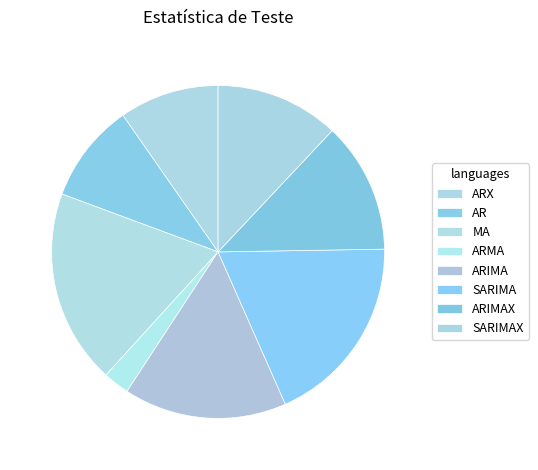

To the nearest percent, what percentage of the pie is ARIMAX?

13%